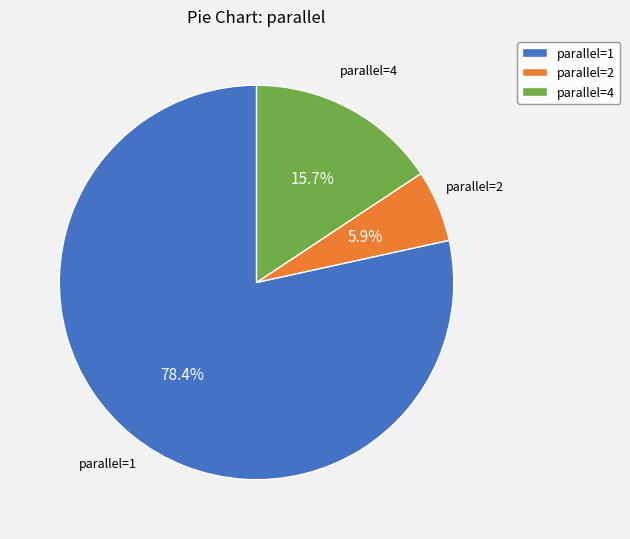

How many slices are in this pie chart?

3